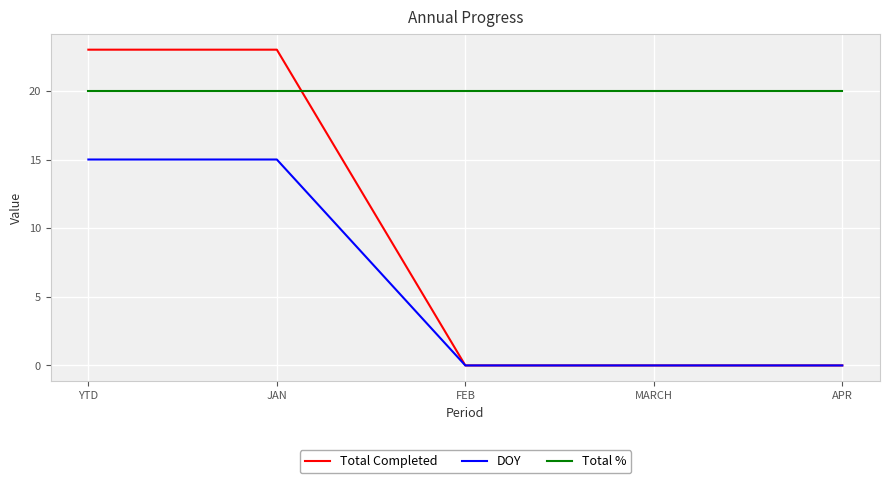

Reading left to right, extract all data points from this chart.

Total Completed: 23	23	0	0	0
DOY: 15	15	0	0	0
Total %: 20	20	20	20	20